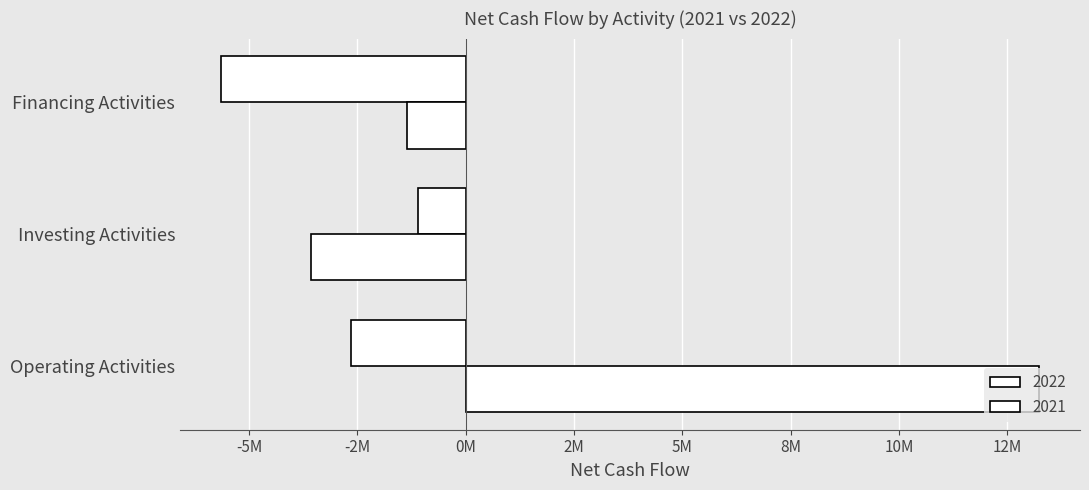

What are all the series names shown in the legend?

2022, 2021